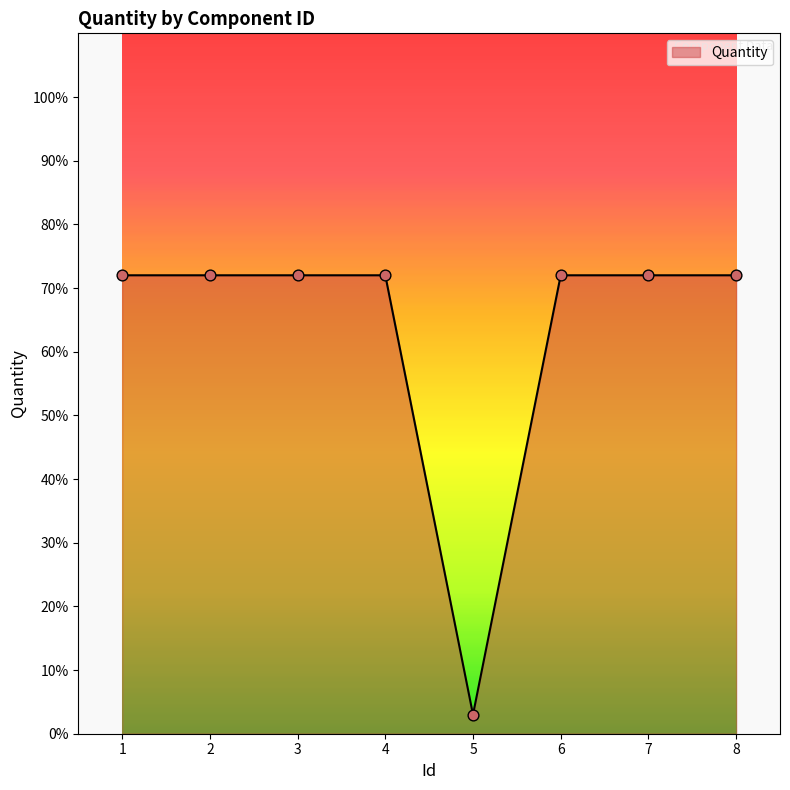

Approximately how many times larger is the value at 8 compared to 3?

1.0